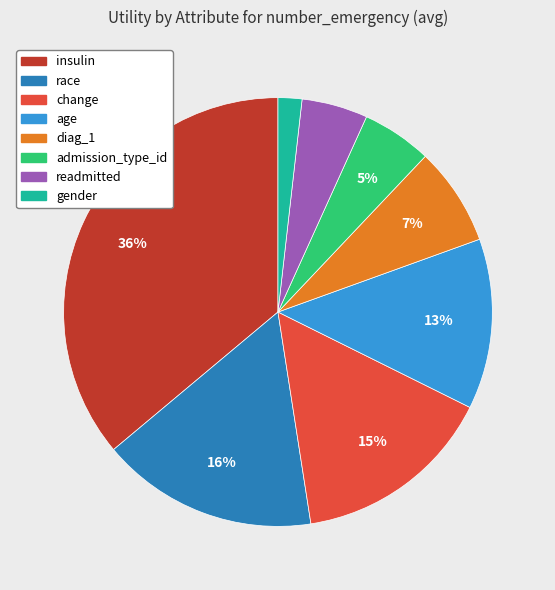

Is there a majority slice in this chart?

No